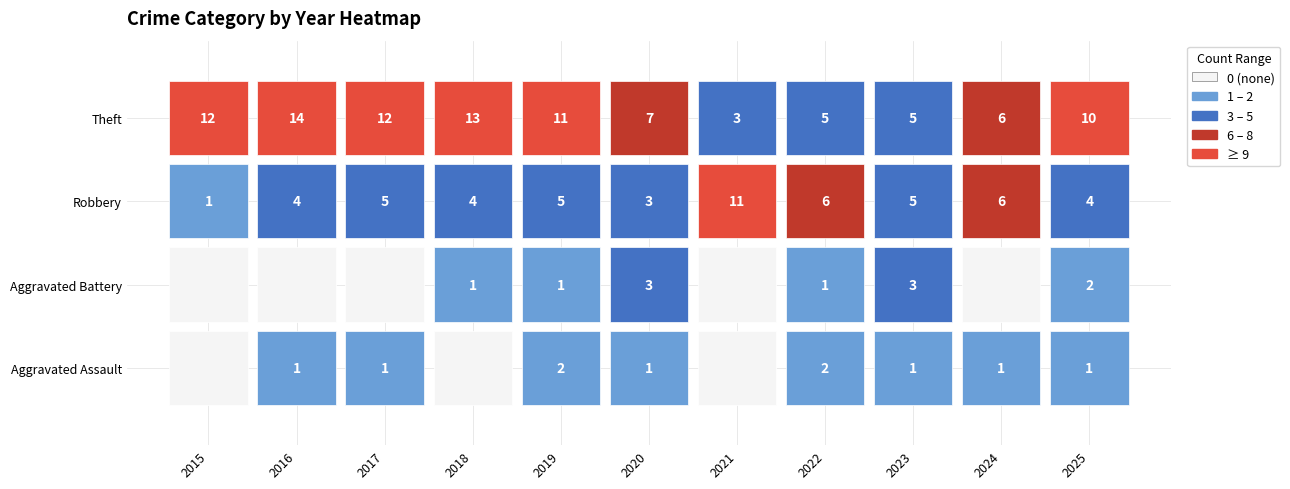

Rank the series at 2016 from highest to lowest value.

Theft, Robbery, Aggravated Assault, Aggravated Battery